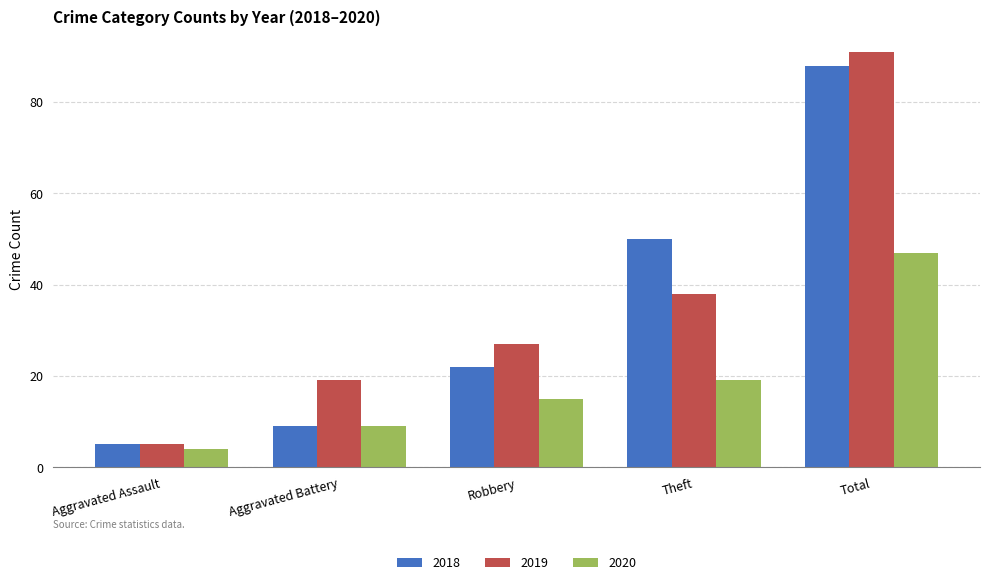

How many groups of bars are there?

5